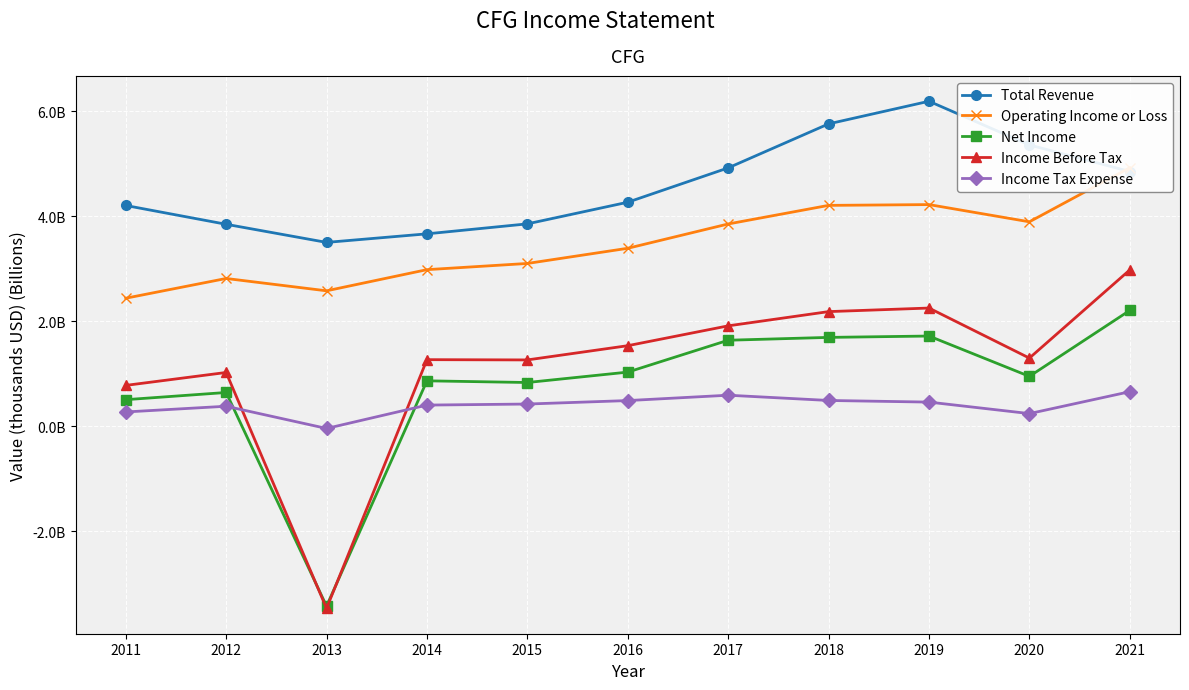

Rank the categories by Income Before Tax value from lowest to highest.

2013, 2011, 2012, 2015, 2014, 2020, 2016, 2017, 2018, 2019, 2021